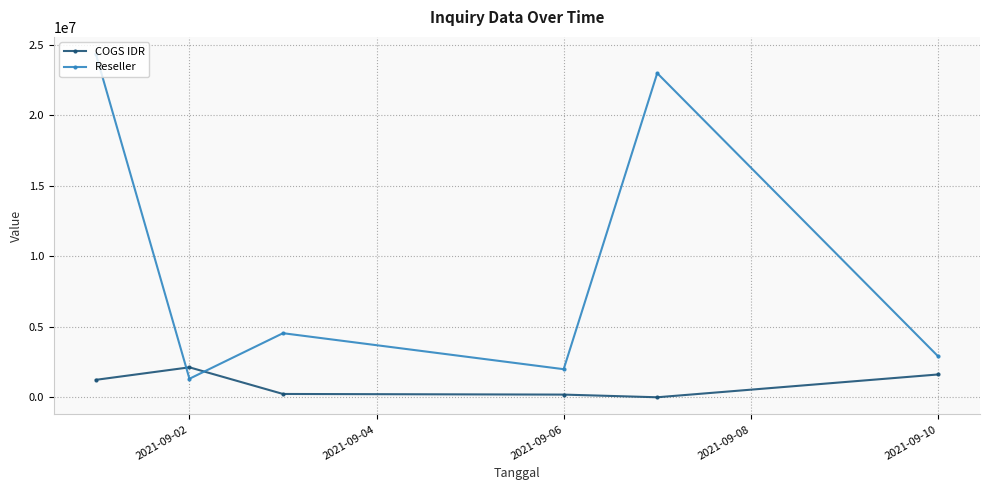

True or false: Reseller has more than 2 points higher than both neighbors.

False